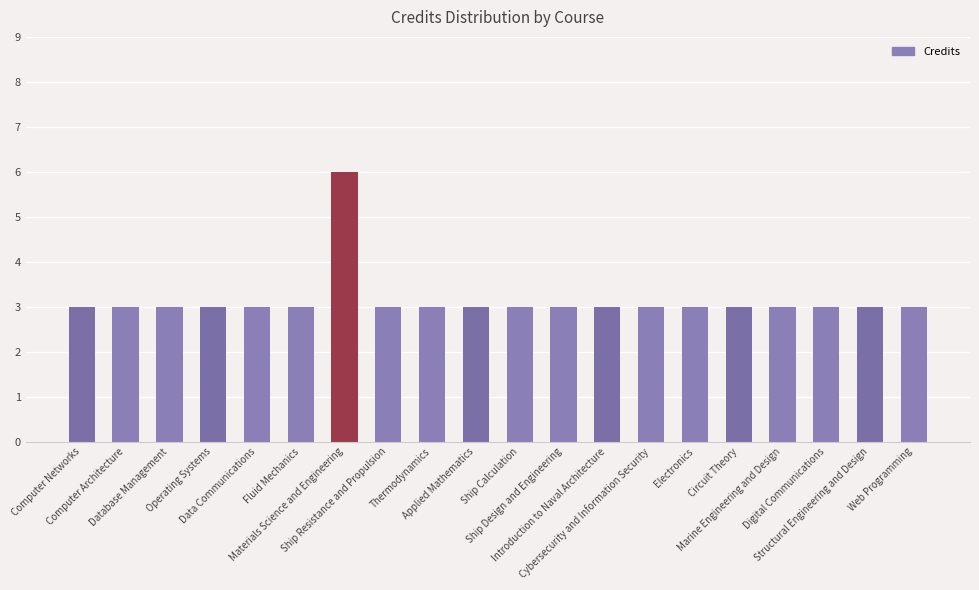

What is the value of the 4th bar from the left?

3